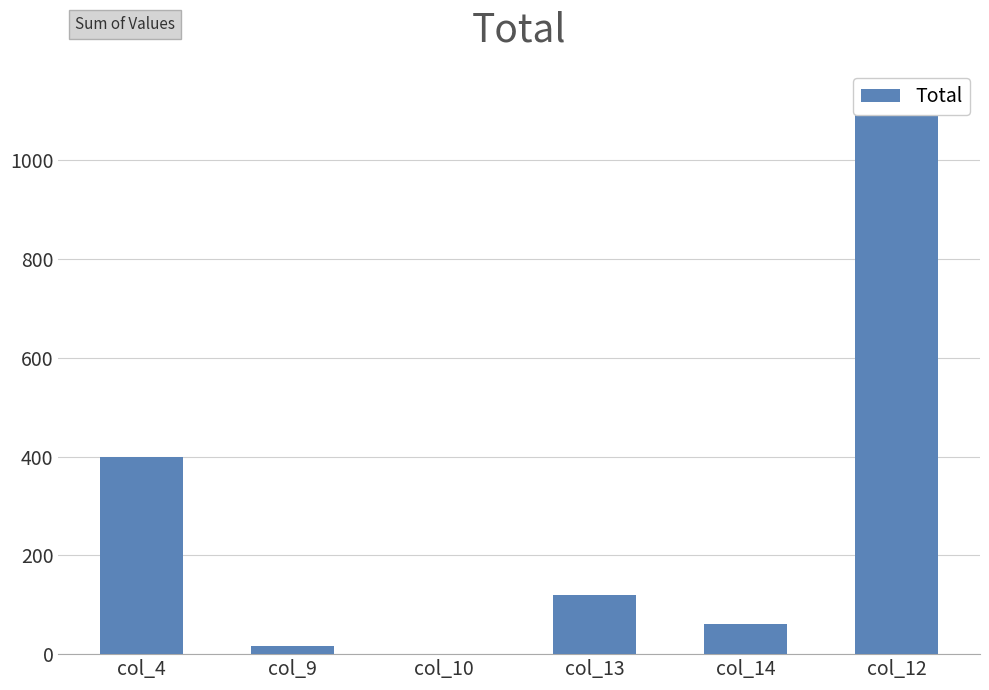

Is it true that the value at col_9 is 16.0?

True